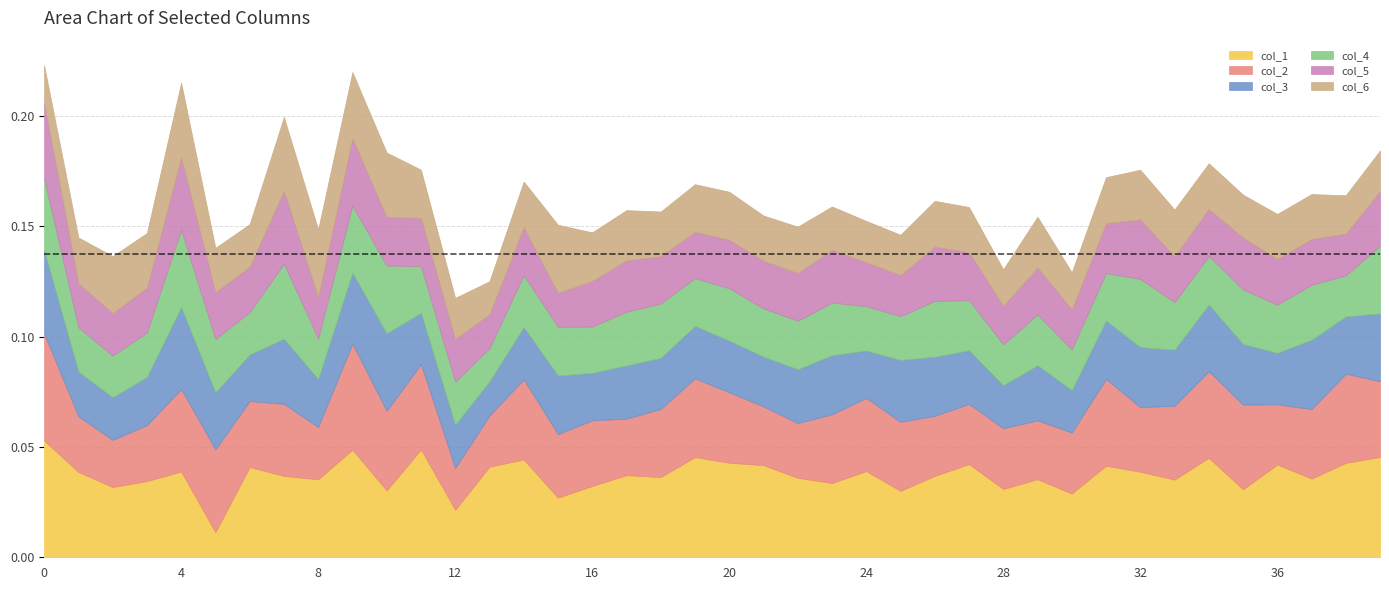

How many categories are shown in the chart?

40